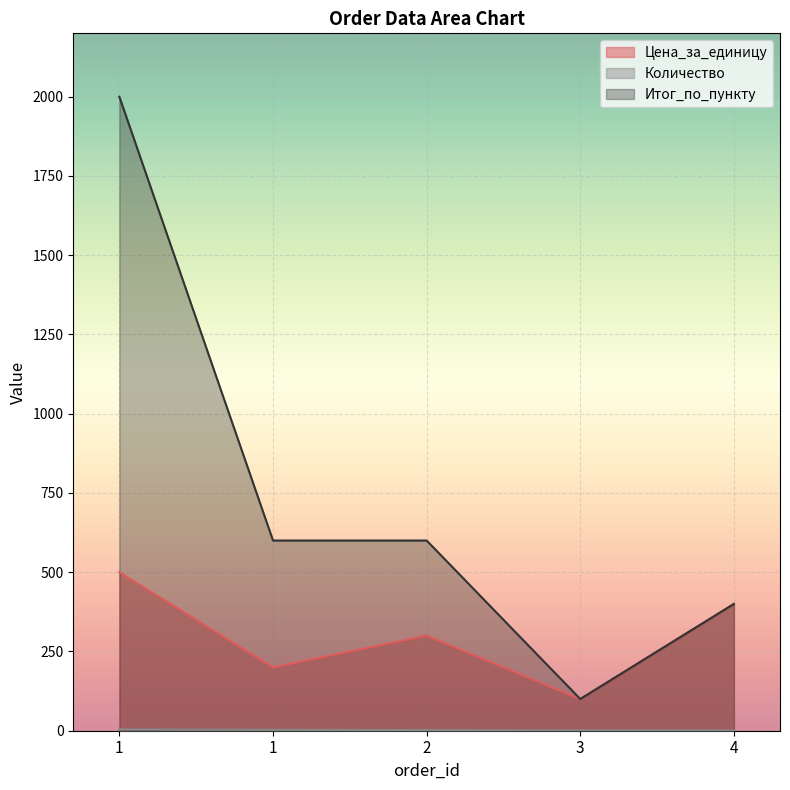

Which has a higher value, 1 or 4?

4